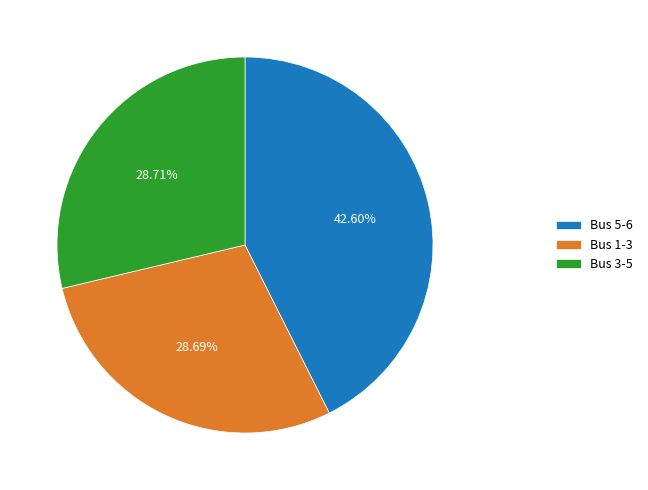

Which slice is the largest?

Bus 5-6